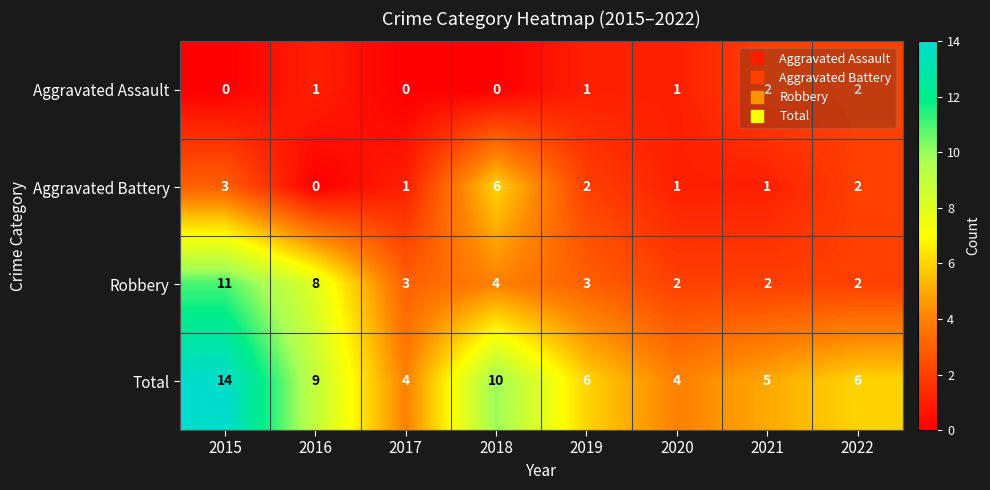

What is the difference between the maximum and second lowest values in the Aggravated Battery series?

5